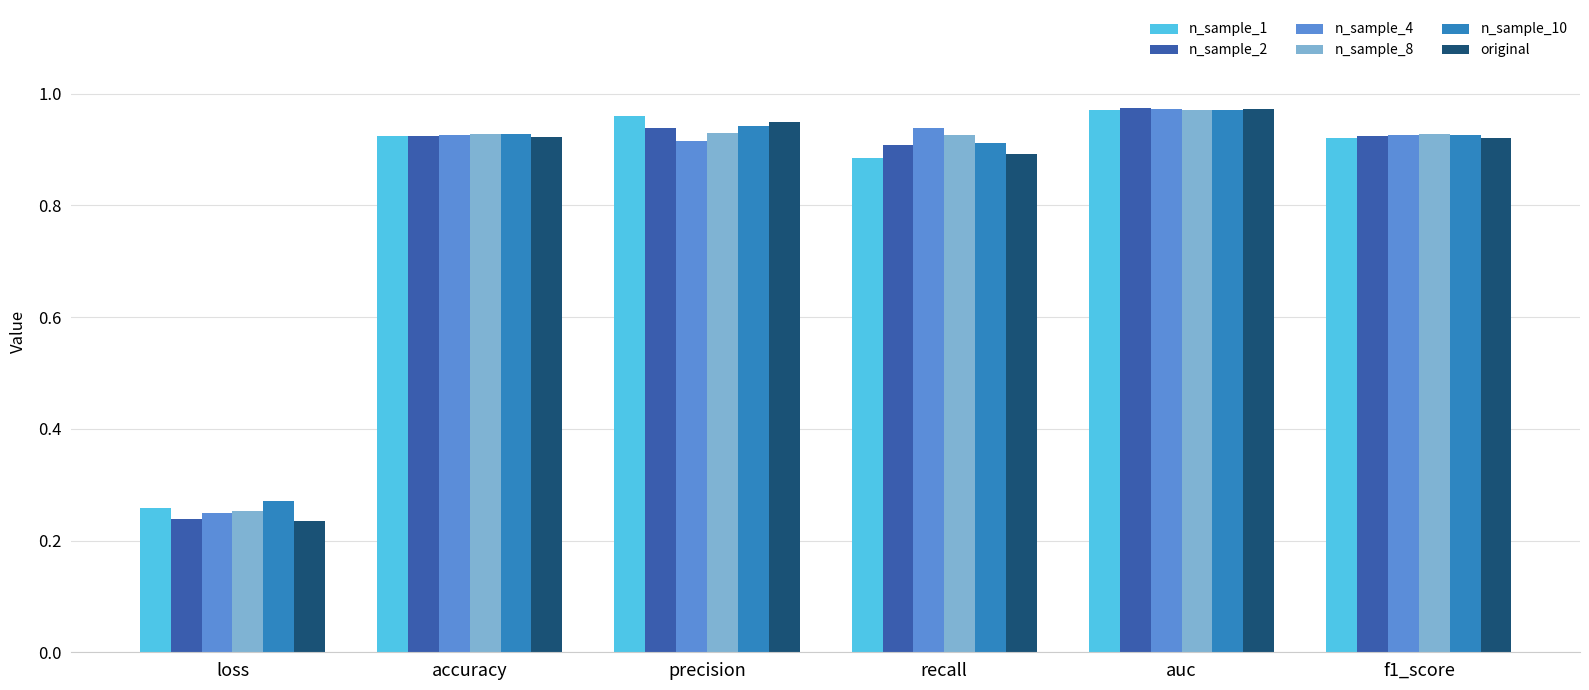

At which label does n_sample_1 reach its minimum?

loss